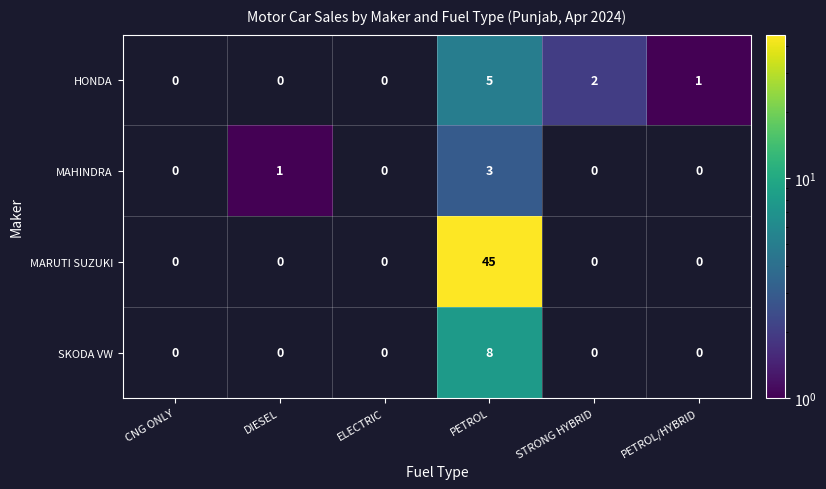

The value of MARUTI SUZUKI at PETROL is 17. True or false?

False